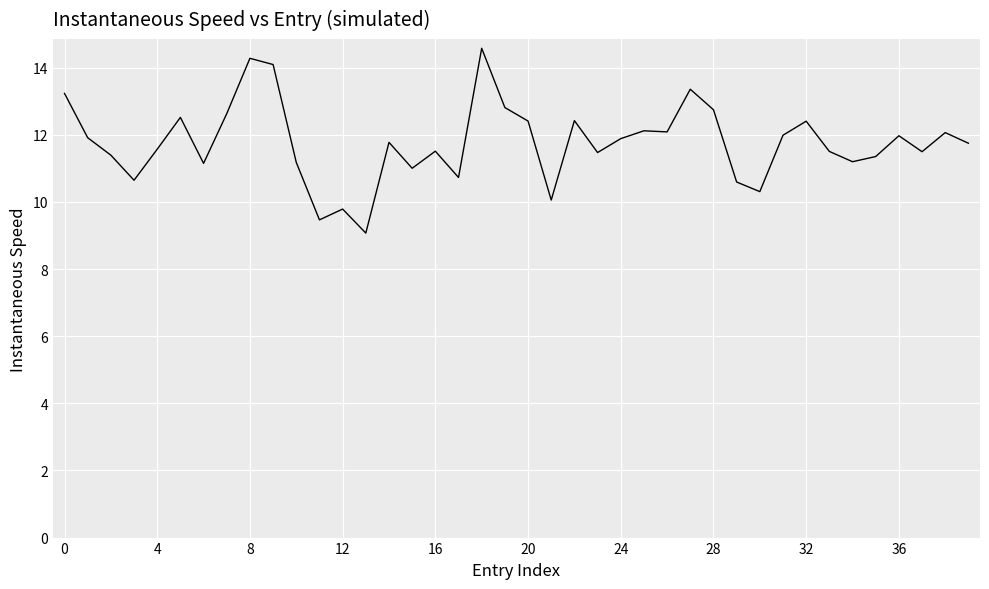

What is the difference between the maximum and minimum values?

5.5